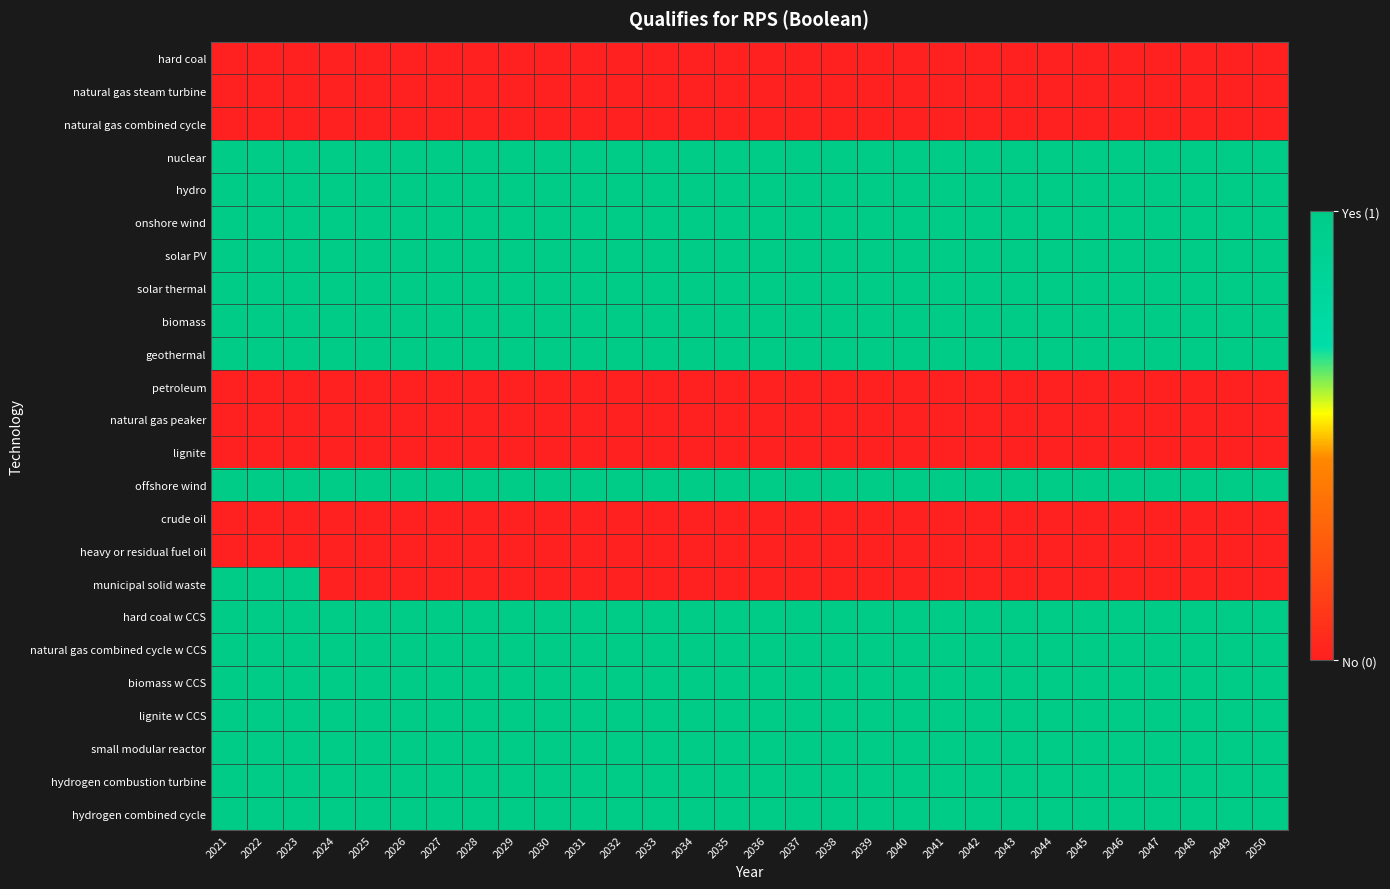

Reading right to left, transcribe all the data shown in this chart.

hard coal: 2050=0	2049=0	2048=0	2047=0	2046=0	2045=0	2044=0	2043=0	2042=0	2041=0	2040=0	2039=0	2038=0	2037=0	2036=0	2035=0	2034=0	2033=0	2032=0	2031=0	2030=0	2029=0	2028=0	2027=0	2026=0	2025=0	2024=0	2023=0	2022=0	2021=0
natural gas steam turbine: 2050=0	2049=0	2048=0	2047=0	2046=0	2045=0	2044=0	2043=0	2042=0	2041=0	2040=0	2039=0	2038=0	2037=0	2036=0	2035=0	2034=0	2033=0	2032=0	2031=0	2030=0	2029=0	2028=0	2027=0	2026=0	2025=0	2024=0	2023=0	2022=0	2021=0
natural gas combined cycle: 2050=0	2049=0	2048=0	2047=0	2046=0	2045=0	2044=0	2043=0	2042=0	2041=0	2040=0	2039=0	2038=0	2037=0	2036=0	2035=0	2034=0	2033=0	2032=0	2031=0	2030=0	2029=0	2028=0	2027=0	2026=0	2025=0	2024=0	2023=0	2022=0	2021=0
nuclear: 2050=1	2049=1	2048=1	2047=1	2046=1	2045=1	2044=1	2043=1	2042=1	2041=1	2040=1	2039=1	2038=1	2037=1	2036=1	2035=1	2034=1	2033=1	2032=1	2031=1	2030=1	2029=1	2028=1	2027=1	2026=1	2025=1	2024=1	2023=1	2022=1	2021=1
hydro: 2050=1	2049=1	2048=1	2047=1	2046=1	2045=1	2044=1	2043=1	2042=1	2041=1	2040=1	2039=1	2038=1	2037=1	2036=1	2035=1	2034=1	2033=1	2032=1	2031=1	2030=1	2029=1	2028=1	2027=1	2026=1	2025=1	2024=1	2023=1	2022=1	2021=1
onshore wind: 2050=1	2049=1	2048=1	2047=1	2046=1	2045=1	2044=1	2043=1	2042=1	2041=1	2040=1	2039=1	2038=1	2037=1	2036=1	2035=1	2034=1	2033=1	2032=1	2031=1	2030=1	2029=1	2028=1	2027=1	2026=1	2025=1	2024=1	2023=1	2022=1	2021=1
solar PV: 2050=1	2049=1	2048=1	2047=1	2046=1	2045=1	2044=1	2043=1	2042=1	2041=1	2040=1	2039=1	2038=1	2037=1	2036=1	2035=1	2034=1	2033=1	2032=1	2031=1	2030=1	2029=1	2028=1	2027=1	2026=1	2025=1	2024=1	2023=1	2022=1	2021=1
solar thermal: 2050=1	2049=1	2048=1	2047=1	2046=1	2045=1	2044=1	2043=1	2042=1	2041=1	2040=1	2039=1	2038=1	2037=1	2036=1	2035=1	2034=1	2033=1	2032=1	2031=1	2030=1	2029=1	2028=1	2027=1	2026=1	2025=1	2024=1	2023=1	2022=1	2021=1
biomass: 2050=1	2049=1	2048=1	2047=1	2046=1	2045=1	2044=1	2043=1	2042=1	2041=1	2040=1	2039=1	2038=1	2037=1	2036=1	2035=1	2034=1	2033=1	2032=1	2031=1	2030=1	2029=1	2028=1	2027=1	2026=1	2025=1	2024=1	2023=1	2022=1	2021=1
geothermal: 2050=1	2049=1	2048=1	2047=1	2046=1	2045=1	2044=1	2043=1	2042=1	2041=1	2040=1	2039=1	2038=1	2037=1	2036=1	2035=1	2034=1	2033=1	2032=1	2031=1	2030=1	2029=1	2028=1	2027=1	2026=1	2025=1	2024=1	2023=1	2022=1	2021=1
petroleum: 2050=0	2049=0	2048=0	2047=0	2046=0	2045=0	2044=0	2043=0	2042=0	2041=0	2040=0	2039=0	2038=0	2037=0	2036=0	2035=0	2034=0	2033=0	2032=0	2031=0	2030=0	2029=0	2028=0	2027=0	2026=0	2025=0	2024=0	2023=0	2022=0	2021=0
natural gas peaker: 2050=0	2049=0	2048=0	2047=0	2046=0	2045=0	2044=0	2043=0	2042=0	2041=0	2040=0	2039=0	2038=0	2037=0	2036=0	2035=0	2034=0	2033=0	2032=0	2031=0	2030=0	2029=0	2028=0	2027=0	2026=0	2025=0	2024=0	2023=0	2022=0	2021=0
lignite: 2050=0	2049=0	2048=0	2047=0	2046=0	2045=0	2044=0	2043=0	2042=0	2041=0	2040=0	2039=0	2038=0	2037=0	2036=0	2035=0	2034=0	2033=0	2032=0	2031=0	2030=0	2029=0	2028=0	2027=0	2026=0	2025=0	2024=0	2023=0	2022=0	2021=0
offshore wind: 2050=1	2049=1	2048=1	2047=1	2046=1	2045=1	2044=1	2043=1	2042=1	2041=1	2040=1	2039=1	2038=1	2037=1	2036=1	2035=1	2034=1	2033=1	2032=1	2031=1	2030=1	2029=1	2028=1	2027=1	2026=1	2025=1	2024=1	2023=1	2022=1	2021=1
crude oil: 2050=0	2049=0	2048=0	2047=0	2046=0	2045=0	2044=0	2043=0	2042=0	2041=0	2040=0	2039=0	2038=0	2037=0	2036=0	2035=0	2034=0	2033=0	2032=0	2031=0	2030=0	2029=0	2028=0	2027=0	2026=0	2025=0	2024=0	2023=0	2022=0	2021=0
heavy or residual fuel oil: 2050=0	2049=0	2048=0	2047=0	2046=0	2045=0	2044=0	2043=0	2042=0	2041=0	2040=0	2039=0	2038=0	2037=0	2036=0	2035=0	2034=0	2033=0	2032=0	2031=0	2030=0	2029=0	2028=0	2027=0	2026=0	2025=0	2024=0	2023=0	2022=0	2021=0
municipal solid waste: 2050=0	2049=0	2048=0	2047=0	2046=0	2045=0	2044=0	2043=0	2042=0	2041=0	2040=0	2039=0	2038=0	2037=0	2036=0	2035=0	2034=0	2033=0	2032=0	2031=0	2030=0	2029=0	2028=0	2027=0	2026=0	2025=0	2024=0	2023=1	2022=1	2021=1
hard coal w CCS: 2050=1	2049=1	2048=1	2047=1	2046=1	2045=1	2044=1	2043=1	2042=1	2041=1	2040=1	2039=1	2038=1	2037=1	2036=1	2035=1	2034=1	2033=1	2032=1	2031=1	2030=1	2029=1	2028=1	2027=1	2026=1	2025=1	2024=1	2023=1	2022=1	2021=1
natural gas combined cycle w CCS: 2050=1	2049=1	2048=1	2047=1	2046=1	2045=1	2044=1	2043=1	2042=1	2041=1	2040=1	2039=1	2038=1	2037=1	2036=1	2035=1	2034=1	2033=1	2032=1	2031=1	2030=1	2029=1	2028=1	2027=1	2026=1	2025=1	2024=1	2023=1	2022=1	2021=1
biomass w CCS: 2050=1	2049=1	2048=1	2047=1	2046=1	2045=1	2044=1	2043=1	2042=1	2041=1	2040=1	2039=1	2038=1	2037=1	2036=1	2035=1	2034=1	2033=1	2032=1	2031=1	2030=1	2029=1	2028=1	2027=1	2026=1	2025=1	2024=1	2023=1	2022=1	2021=1
lignite w CCS: 2050=1	2049=1	2048=1	2047=1	2046=1	2045=1	2044=1	2043=1	2042=1	2041=1	2040=1	2039=1	2038=1	2037=1	2036=1	2035=1	2034=1	2033=1	2032=1	2031=1	2030=1	2029=1	2028=1	2027=1	2026=1	2025=1	2024=1	2023=1	2022=1	2021=1
small modular reactor: 2050=1	2049=1	2048=1	2047=1	2046=1	2045=1	2044=1	2043=1	2042=1	2041=1	2040=1	2039=1	2038=1	2037=1	2036=1	2035=1	2034=1	2033=1	2032=1	2031=1	2030=1	2029=1	2028=1	2027=1	2026=1	2025=1	2024=1	2023=1	2022=1	2021=1
hydrogen combustion turbine: 2050=1	2049=1	2048=1	2047=1	2046=1	2045=1	2044=1	2043=1	2042=1	2041=1	2040=1	2039=1	2038=1	2037=1	2036=1	2035=1	2034=1	2033=1	2032=1	2031=1	2030=1	2029=1	2028=1	2027=1	2026=1	2025=1	2024=1	2023=1	2022=1	2021=1
hydrogen combined cycle: 2050=1	2049=1	2048=1	2047=1	2046=1	2045=1	2044=1	2043=1	2042=1	2041=1	2040=1	2039=1	2038=1	2037=1	2036=1	2035=1	2034=1	2033=1	2032=1	2031=1	2030=1	2029=1	2028=1	2027=1	2026=1	2025=1	2024=1	2023=1	2022=1	2021=1